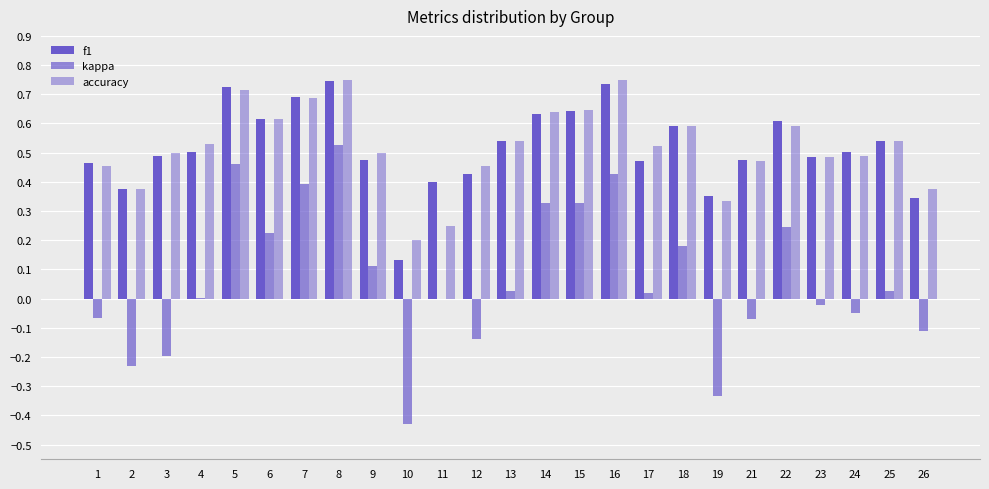

Reading right to left, what are all the values shown in this chart?

f1: 0.3	0.5	0.5	0.5	0.6	0.5	0.4	0.6	0.5	0.7	0.6	0.6	0.5	0.4	0.4	0.1	0.5	0.7	0.7	0.6	0.7	0.5	0.5	0.4	0.5
kappa: -0.1	0.0	-0.0	-0.0	0.2	-0.1	-0.3	0.2	0.0	0.4	0.3	0.3	0.0	-0.1	0.0	-0.4	0.1	0.5	0.4	0.2	0.5	0.0	-0.2	-0.2	-0.1
accuracy: 0.4	0.5	0.5	0.5	0.6	0.5	0.3	0.6	0.5	0.8	0.6	0.6	0.5	0.5	0.2	0.2	0.5	0.8	0.7	0.6	0.7	0.5	0.5	0.4	0.5